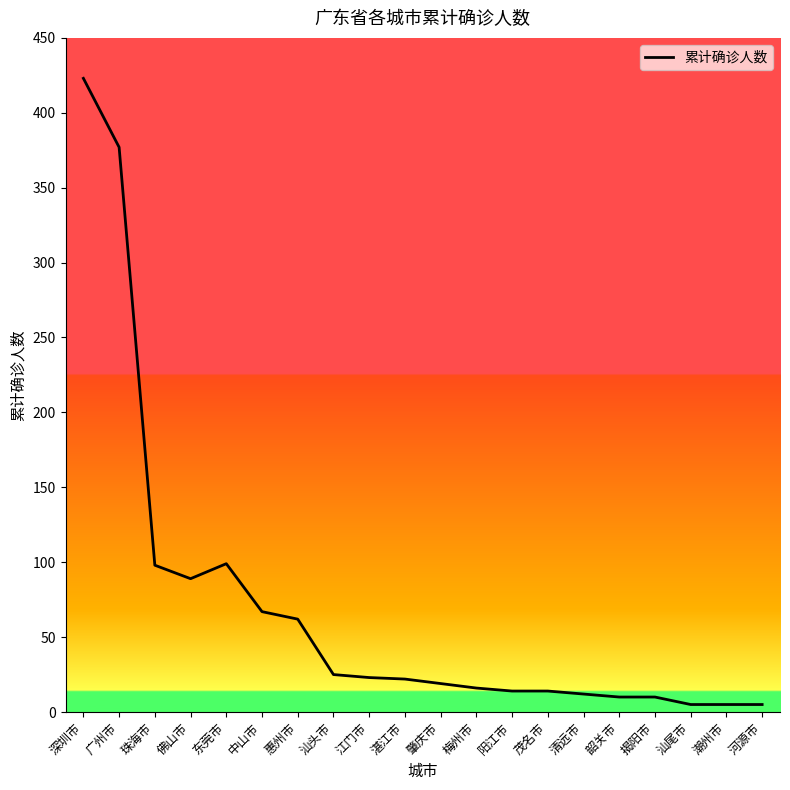

Which label corresponds to the largest value in the chart?

深圳市